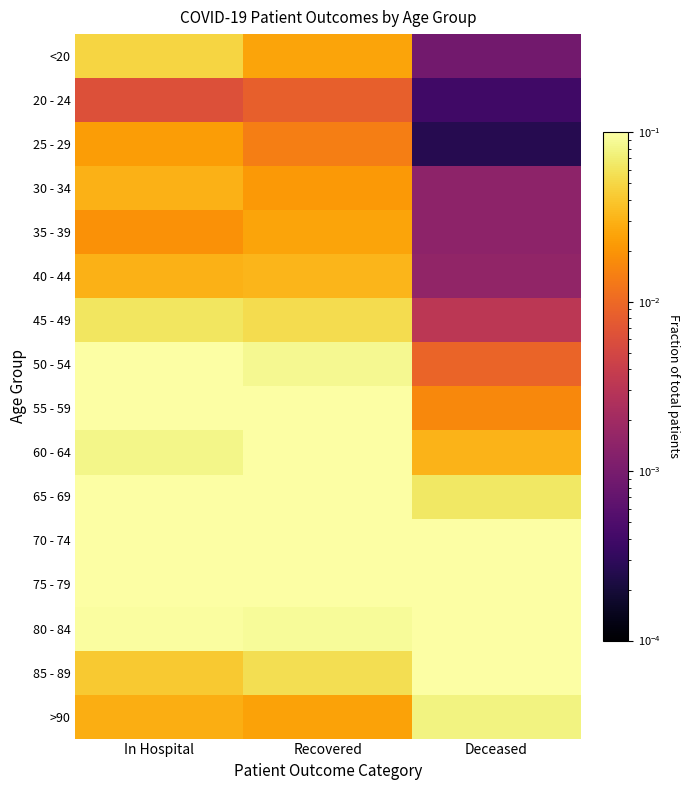

What is the spread (max minus min) of values at Recovered?

0.1